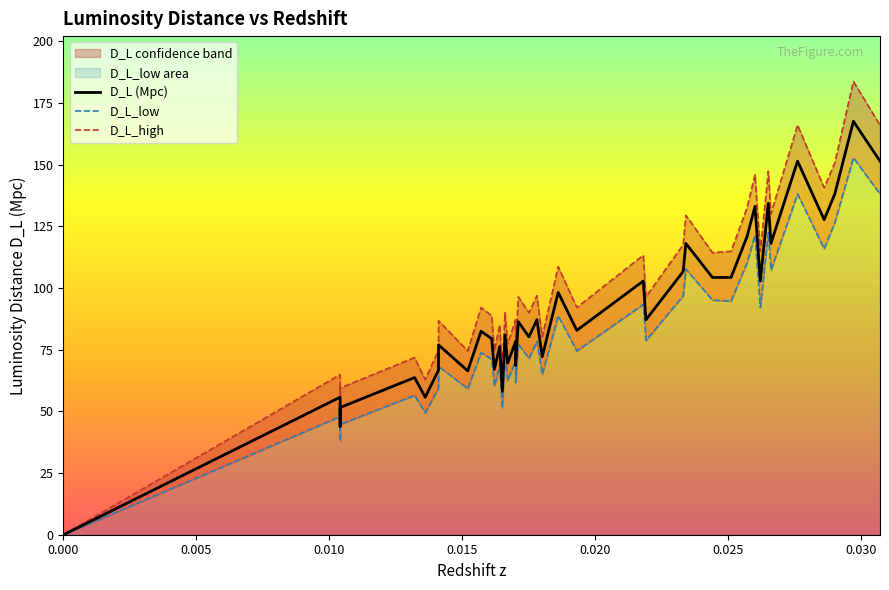

True or false: D_L_high has a value of 310.9 at 38.

False